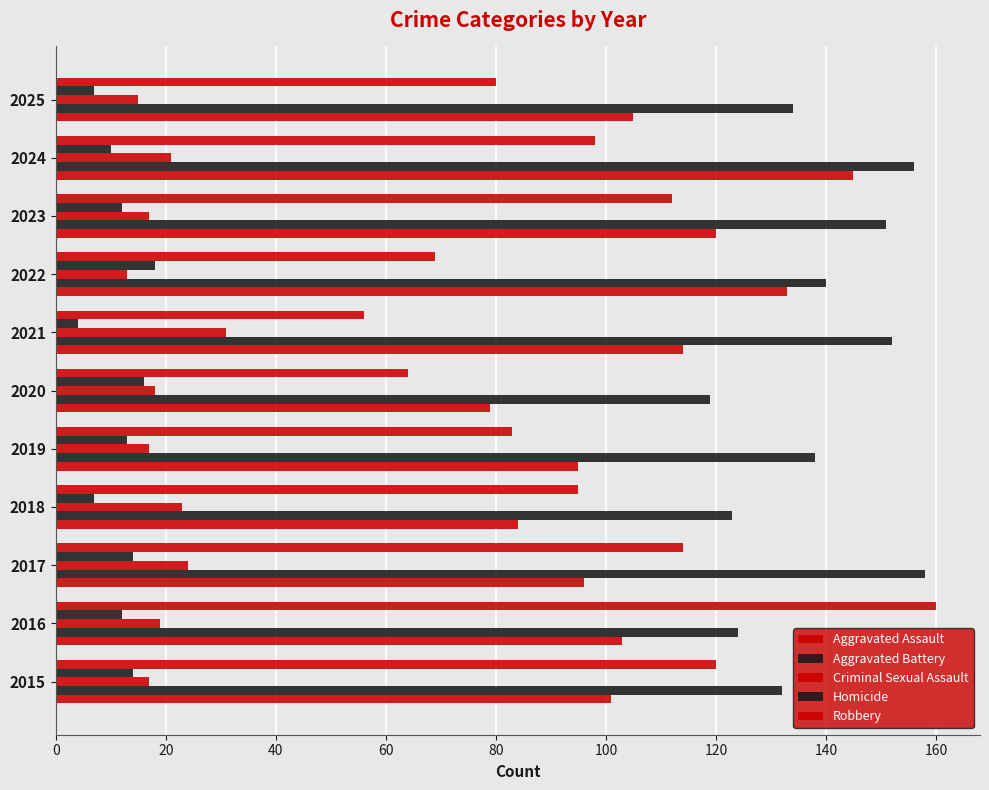

How many values in the Robbery series are below 95?

5